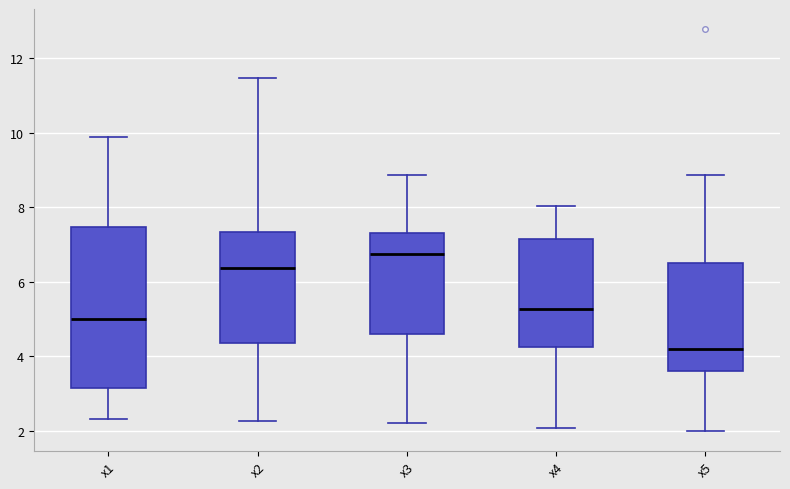

Which box is the tallest, from its lower edge to its upper edge?

x1